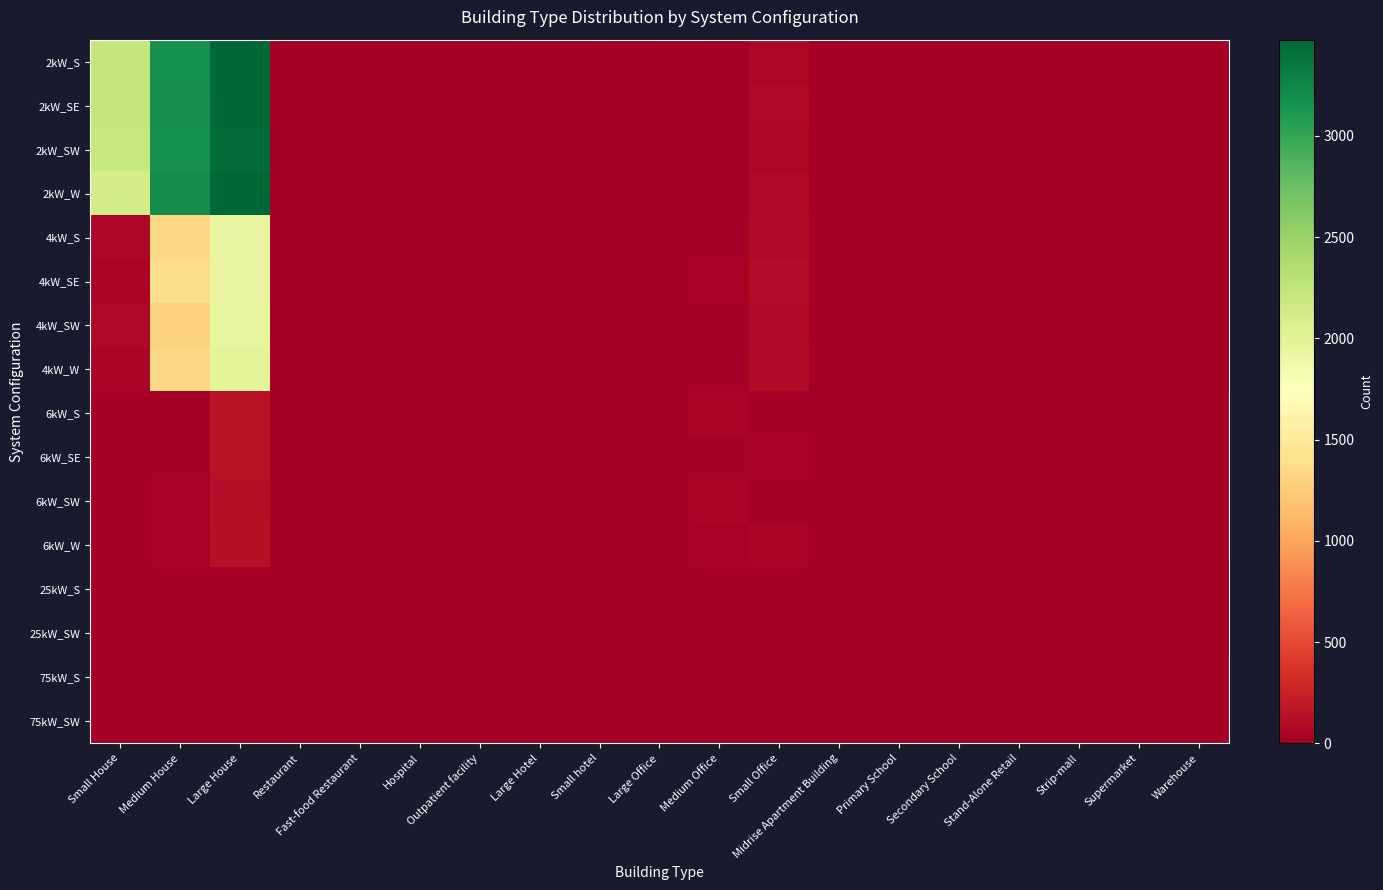

Which series has the widest spread of values?

2kW_W